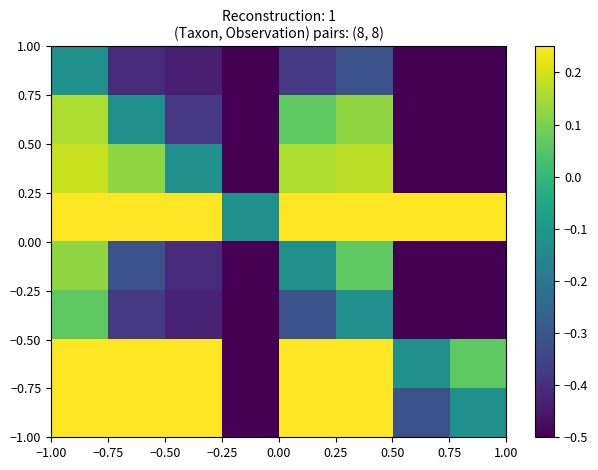

How many series are shown in this chart?

8